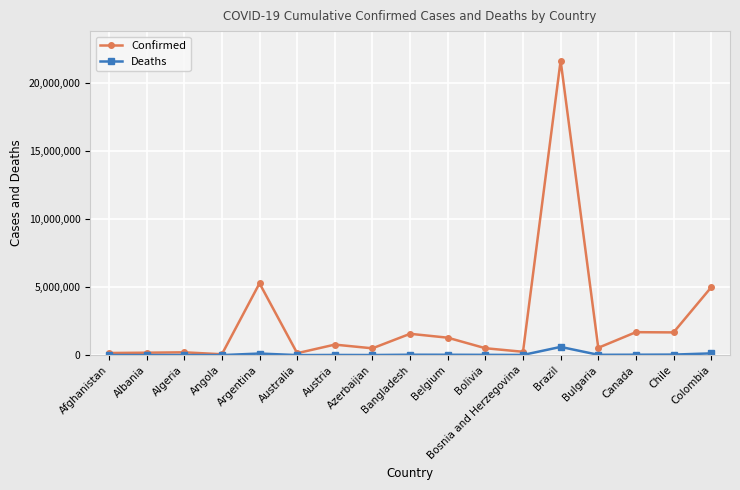

Which category has the highest value in the Deaths series?

Brazil